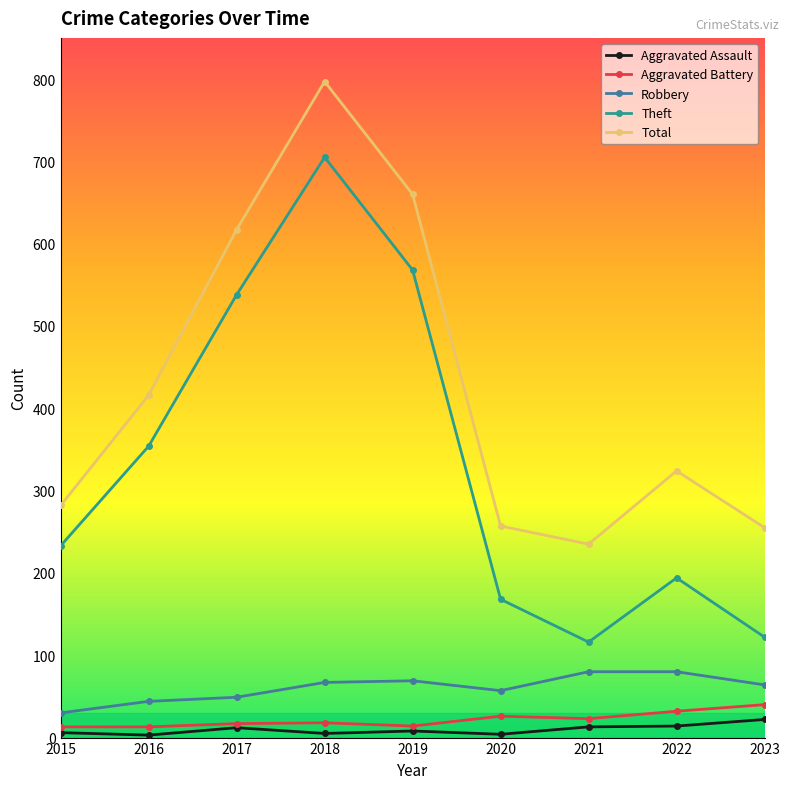

True or false: Aggravated Assault and Total intersect in this chart.

False